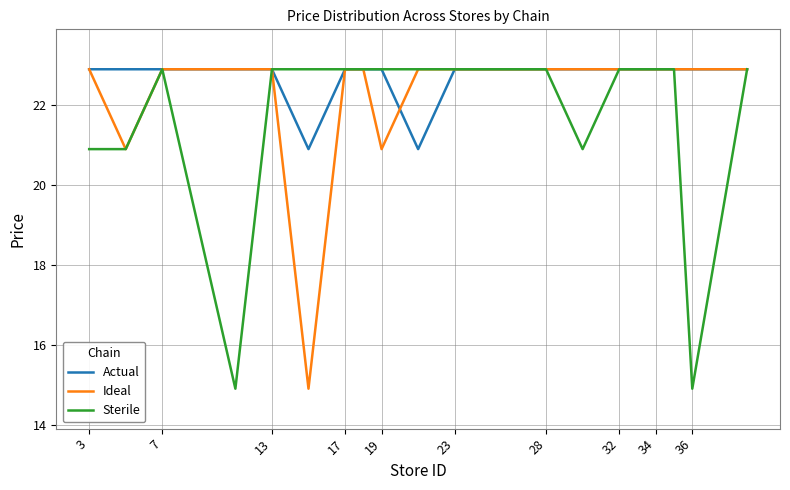

What is the minimum value shown in the chart?

14.9